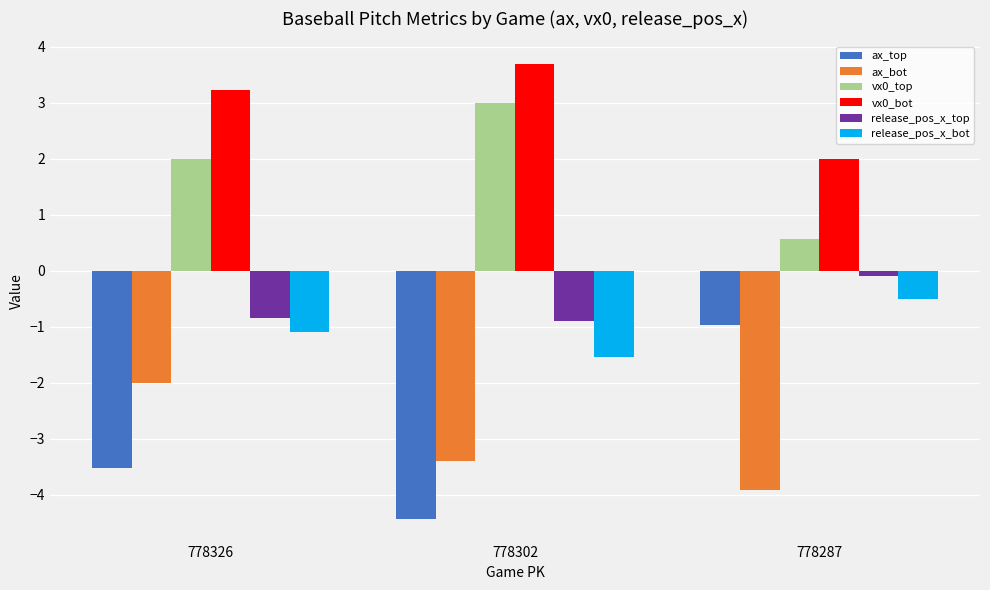

Reading left to right, extract all data points from this chart.

ax_top: -3.5	-4.4	-1.0
ax_bot: -2.0	-3.4	-3.9
vx0_top: 2.0	3.0	0.6
vx0_bot: 3.2	3.7	2.0
release_pos_x_top: -0.8	-0.9	-0.1
release_pos_x_bot: -1.1	-1.5	-0.5